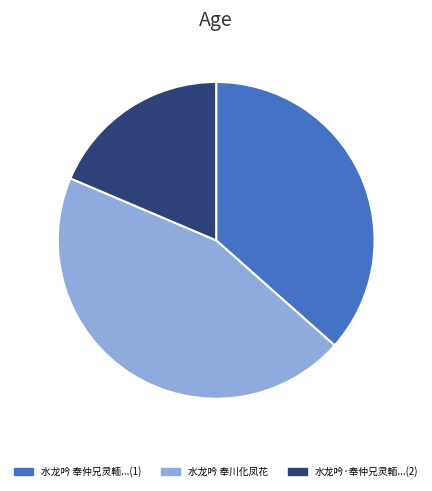

How many segments does this pie chart have?

3